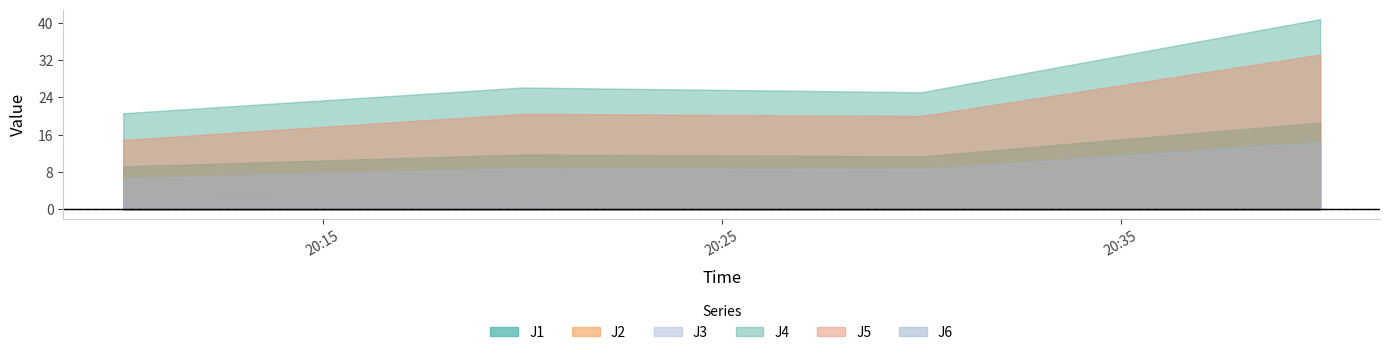

What position from the left is 2022-08-08 20:30:00?

3